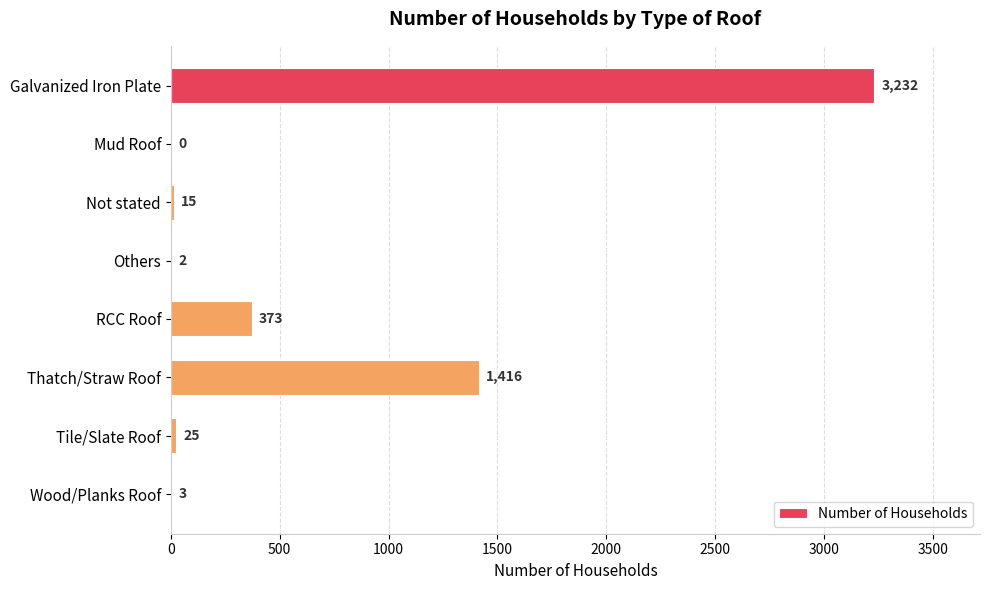

Count the number of categories in the chart.

8